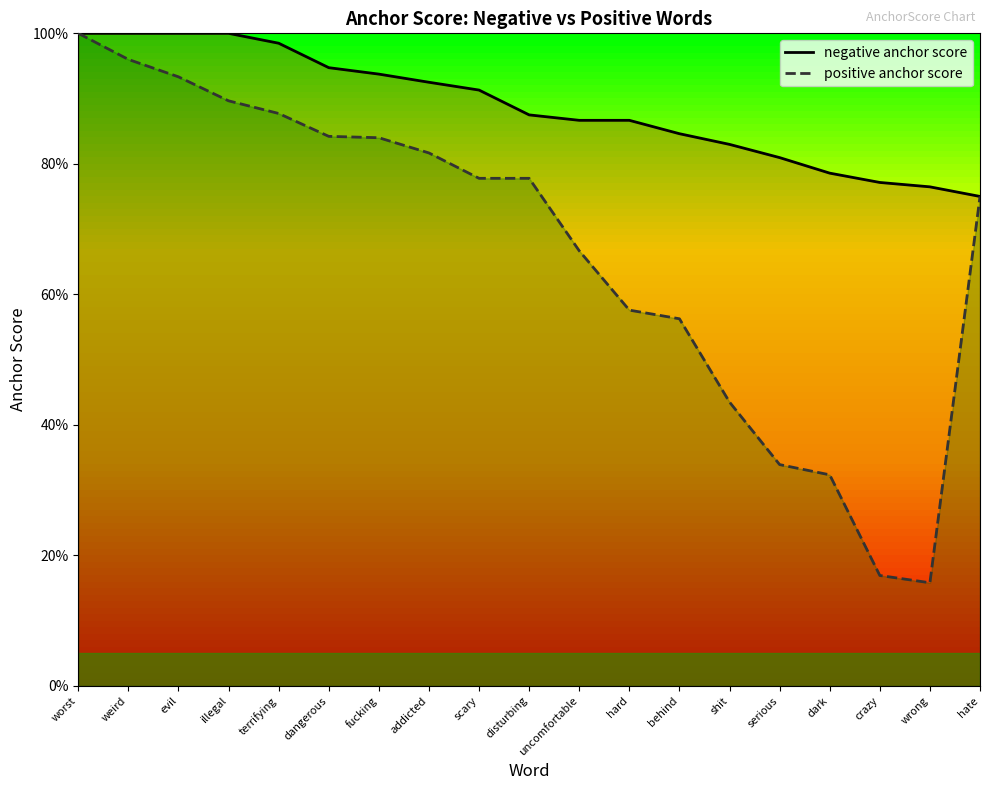

True or false: positive anchor score and negative anchor score intersect in this chart.

False